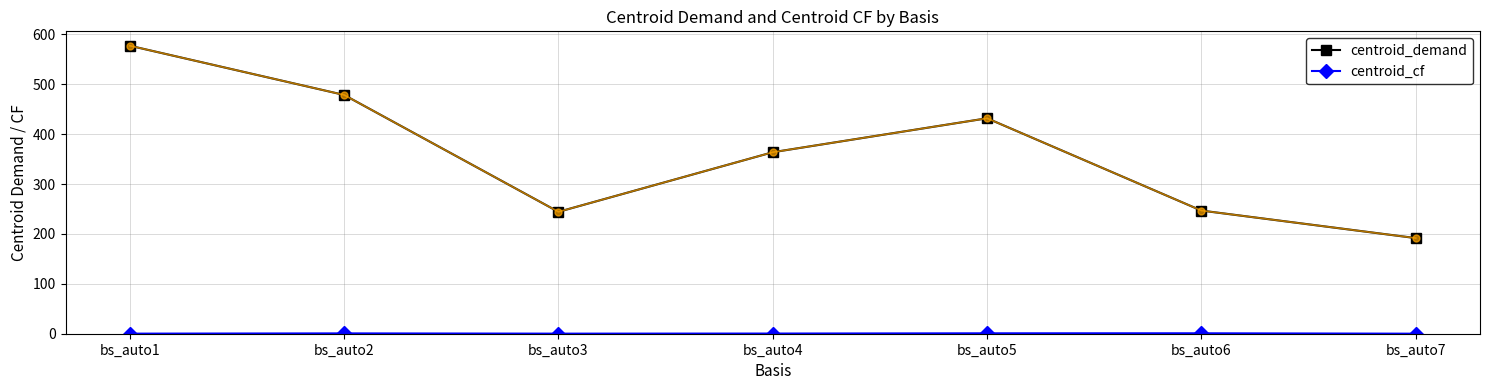

How many lines are shown in the chart?

2